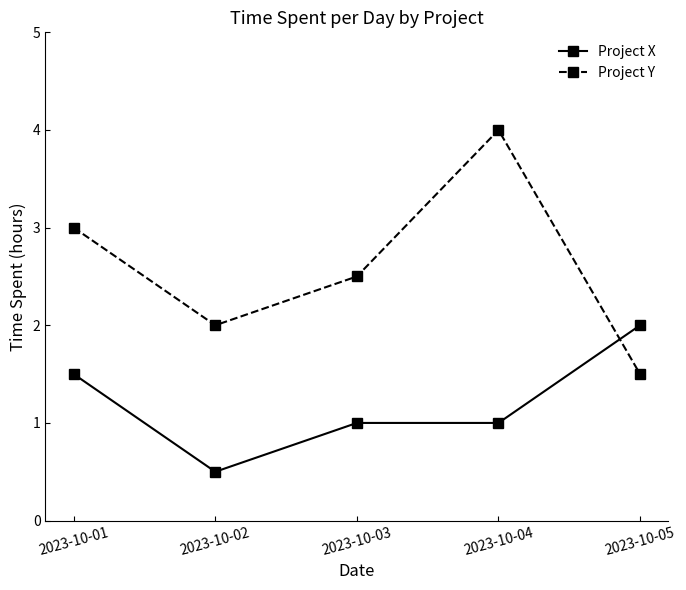

Between 2023-10-02 and 2023-10-04, which series saw the biggest shift?

Project Y